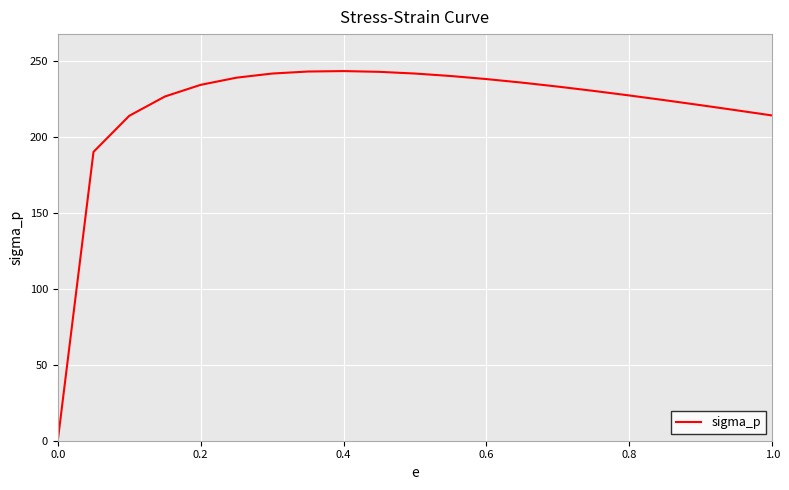

What is the greatest value displayed?

243.5